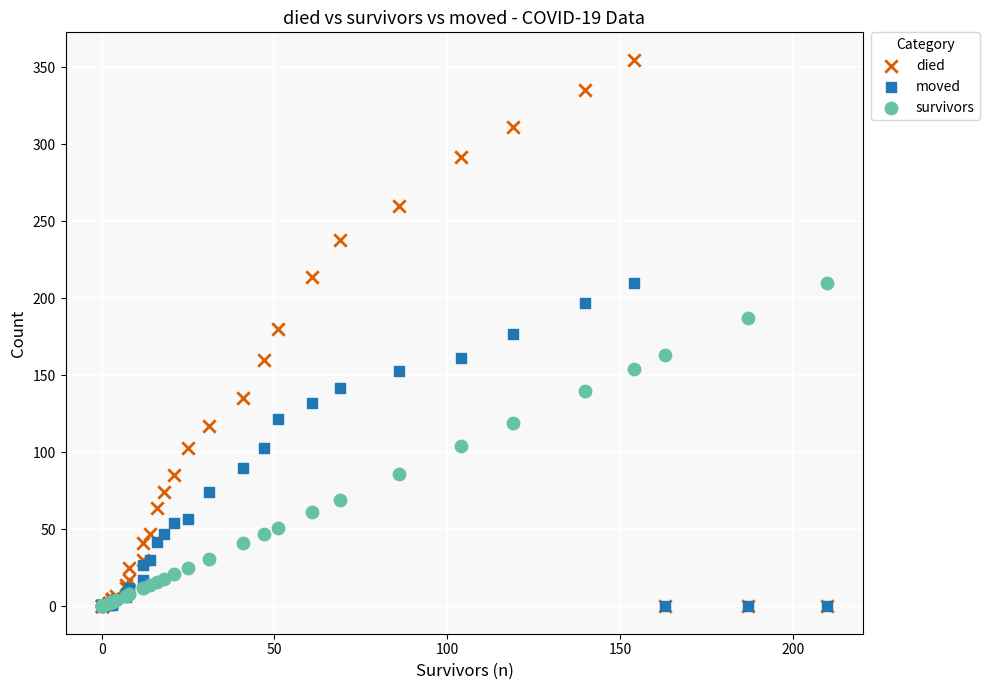

What are all the series names shown in the legend?

died, moved, survivors